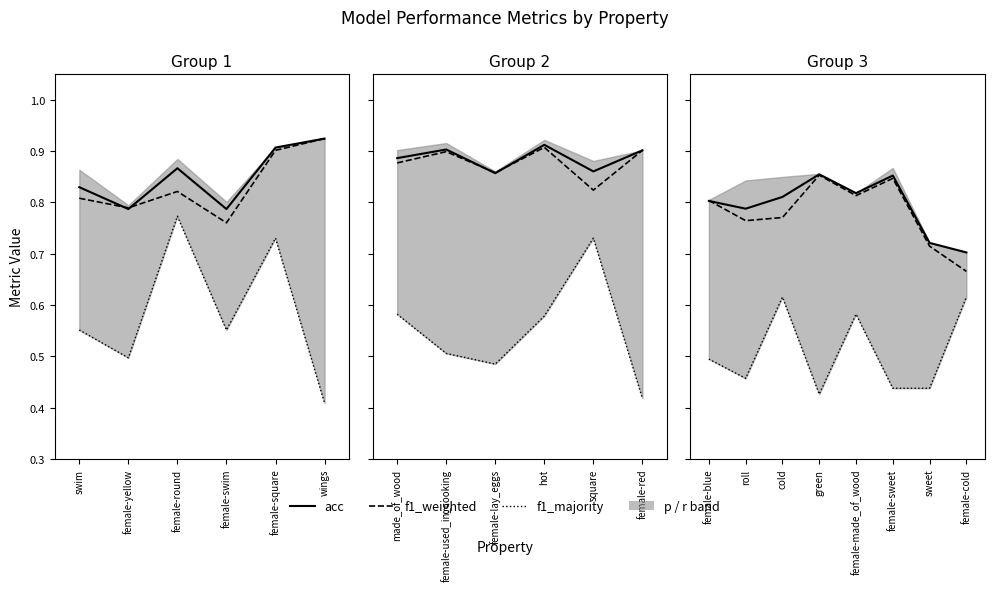

What is the highest value of the f1_weighted series?

0.9